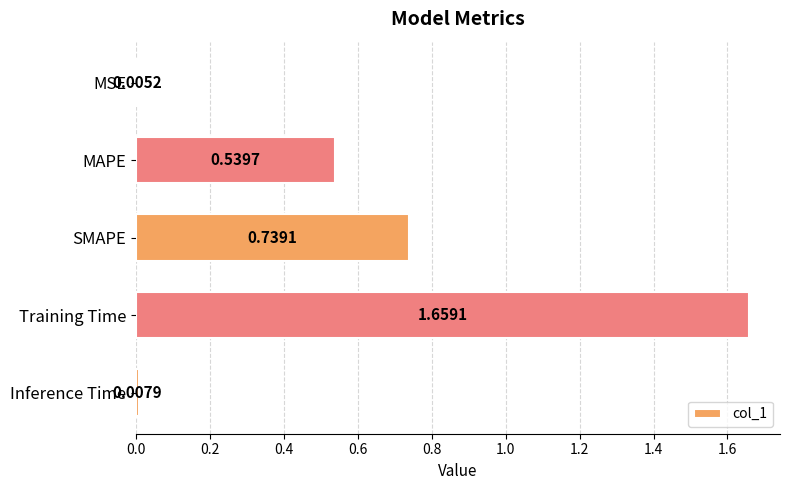

Which has a higher value, SMAPE or MAPE?

SMAPE